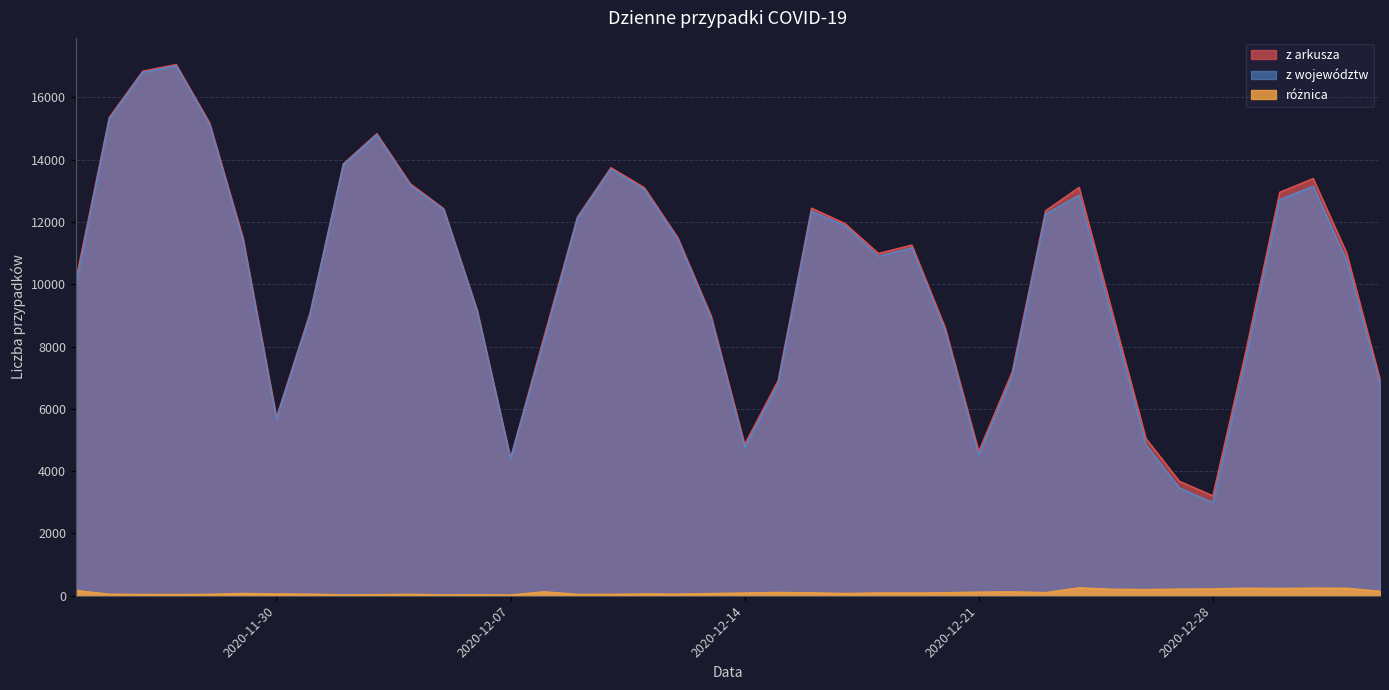

How many series are shown in this chart?

3